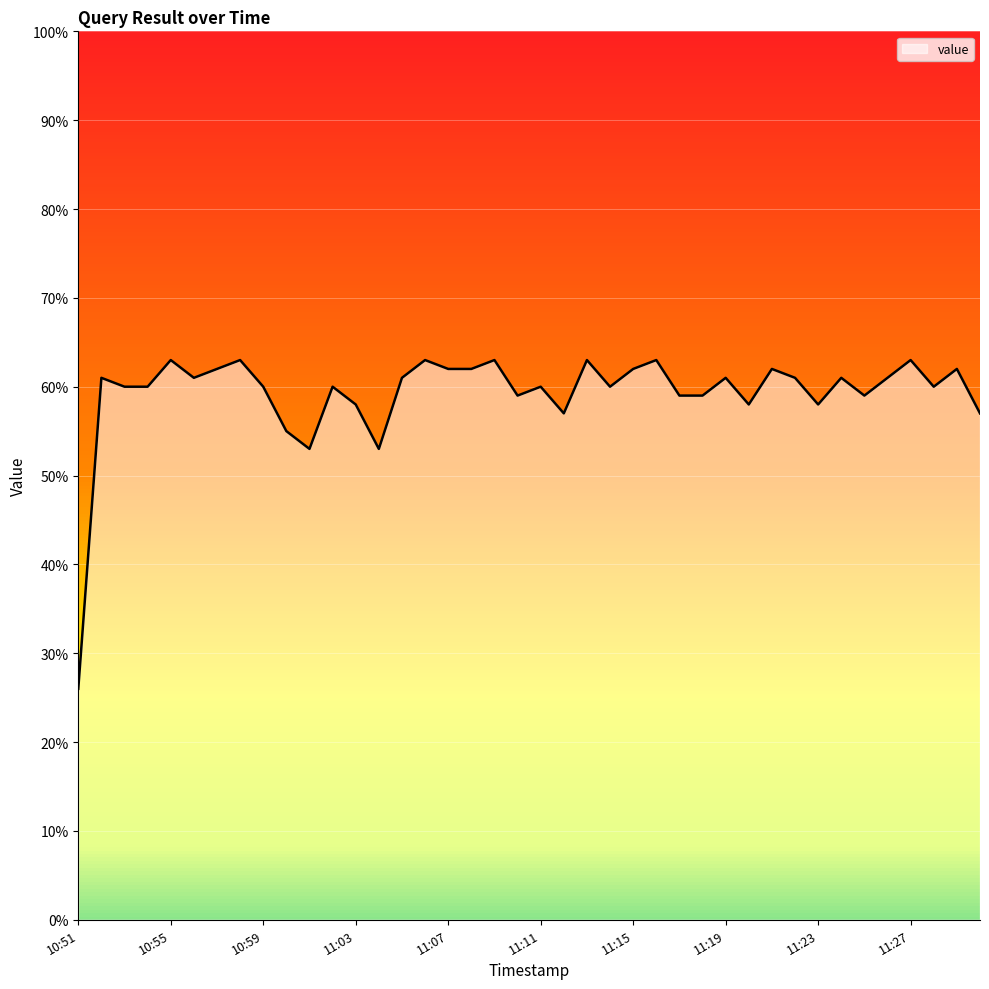

What is the greatest value displayed?

63